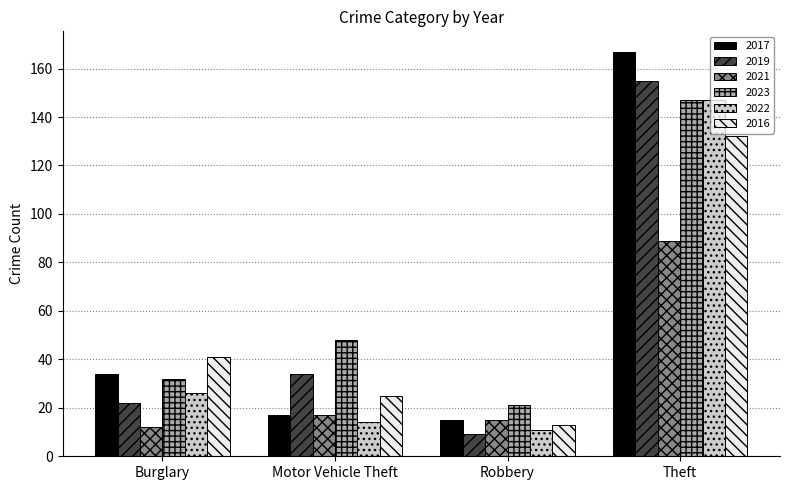

What is the spread (max minus min) of values at Theft?

78